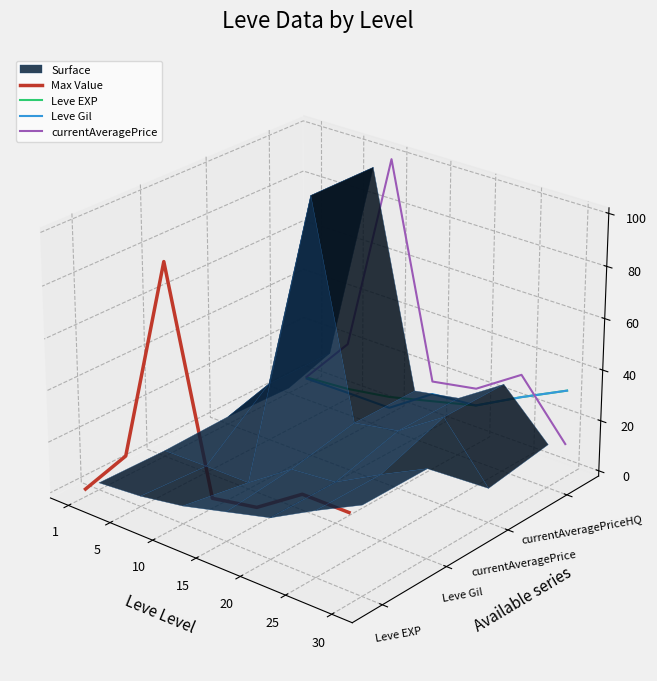

Is this an area chart (filled region under the line)?

No